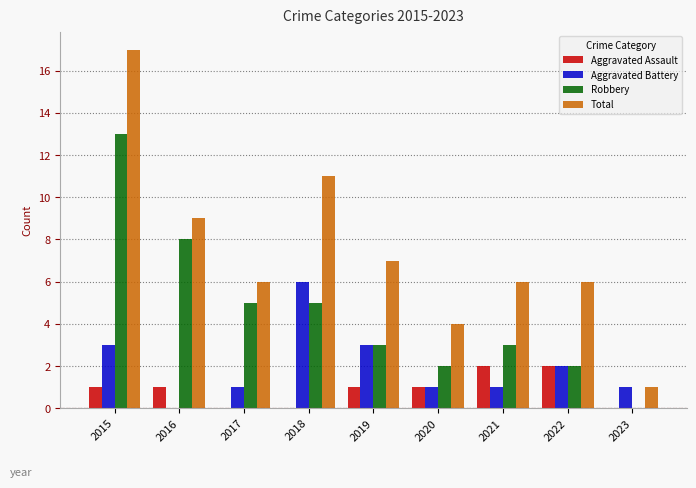

Is the value of Total at 2022 greater than the value of Aggravated Assault at 2020?

Yes